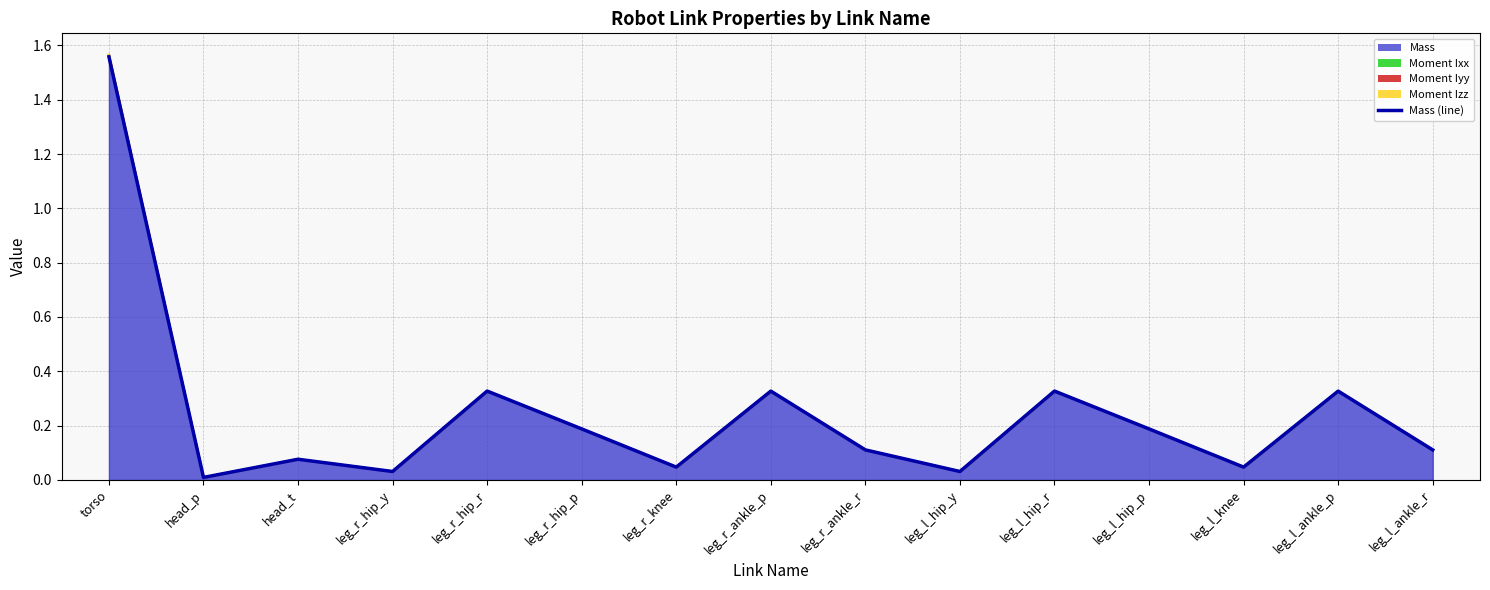

What is the difference between the values at head_p and leg_r_ankle_r?

0.1